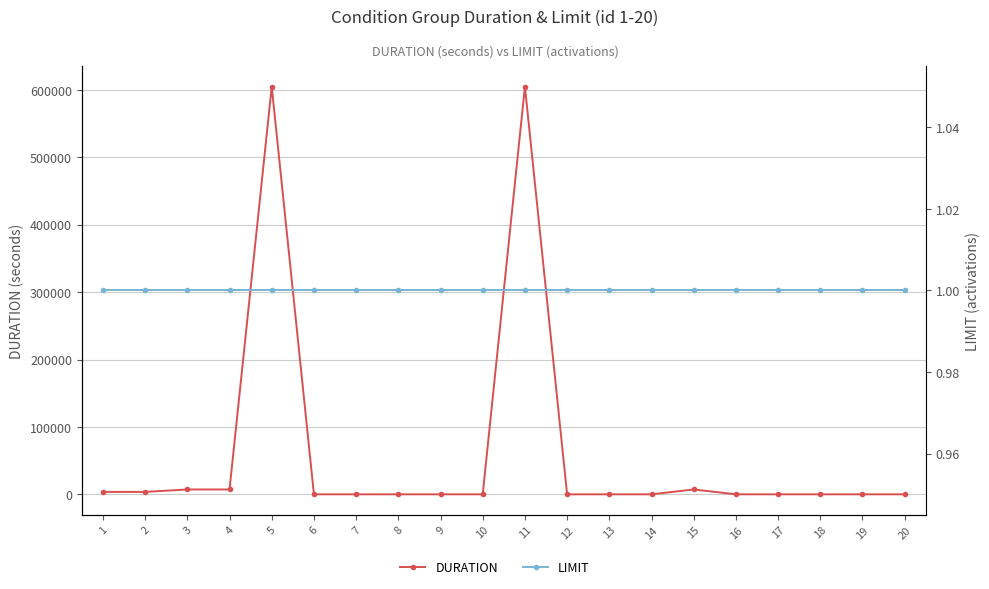

Rank the categories by limit|激活次数 value from lowest to highest.

1, 2, 3, 4, 5, 6, 7, 8, 9, 10, 11, 12, 13, 14, 15, 16, 17, 18, 19, 20